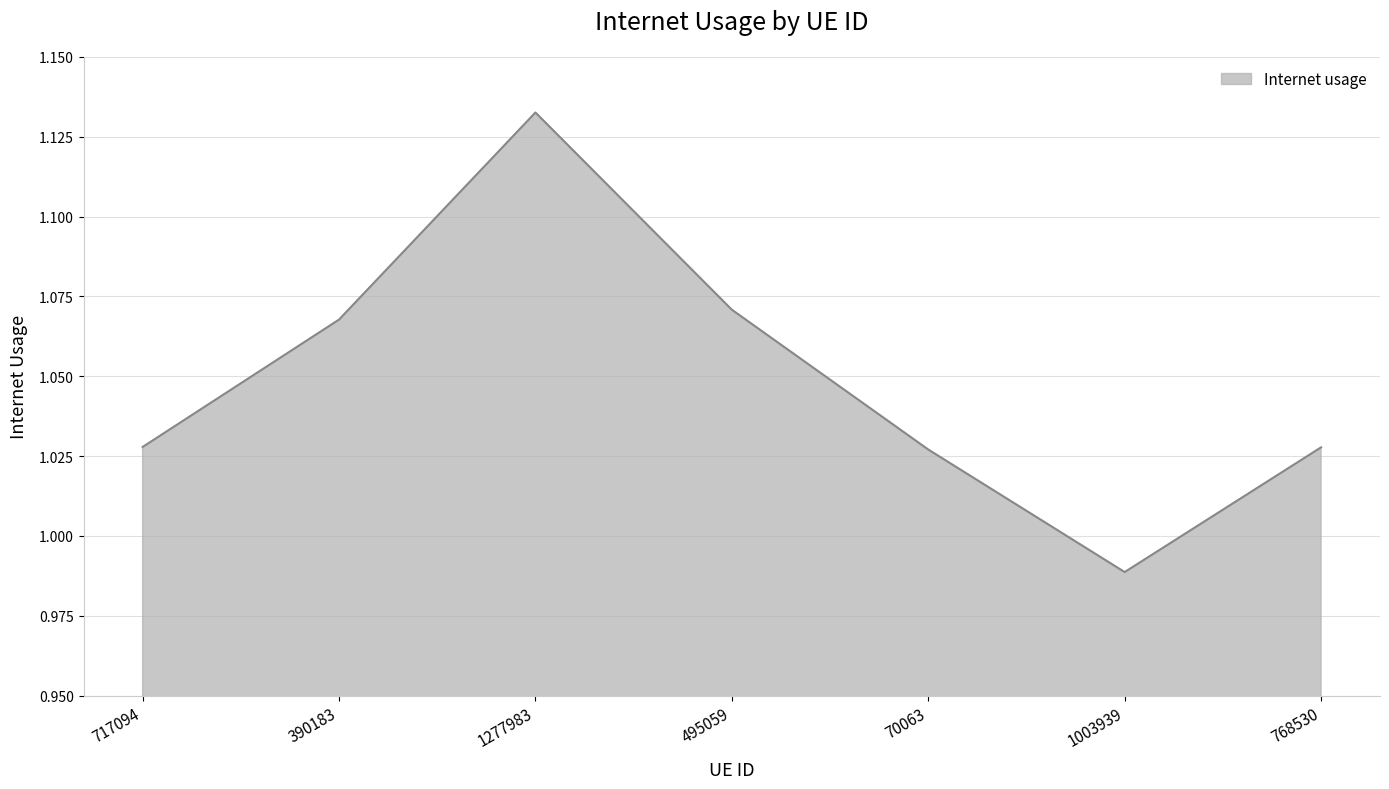

True or false: there are more than 0 points higher than both neighbors.

True